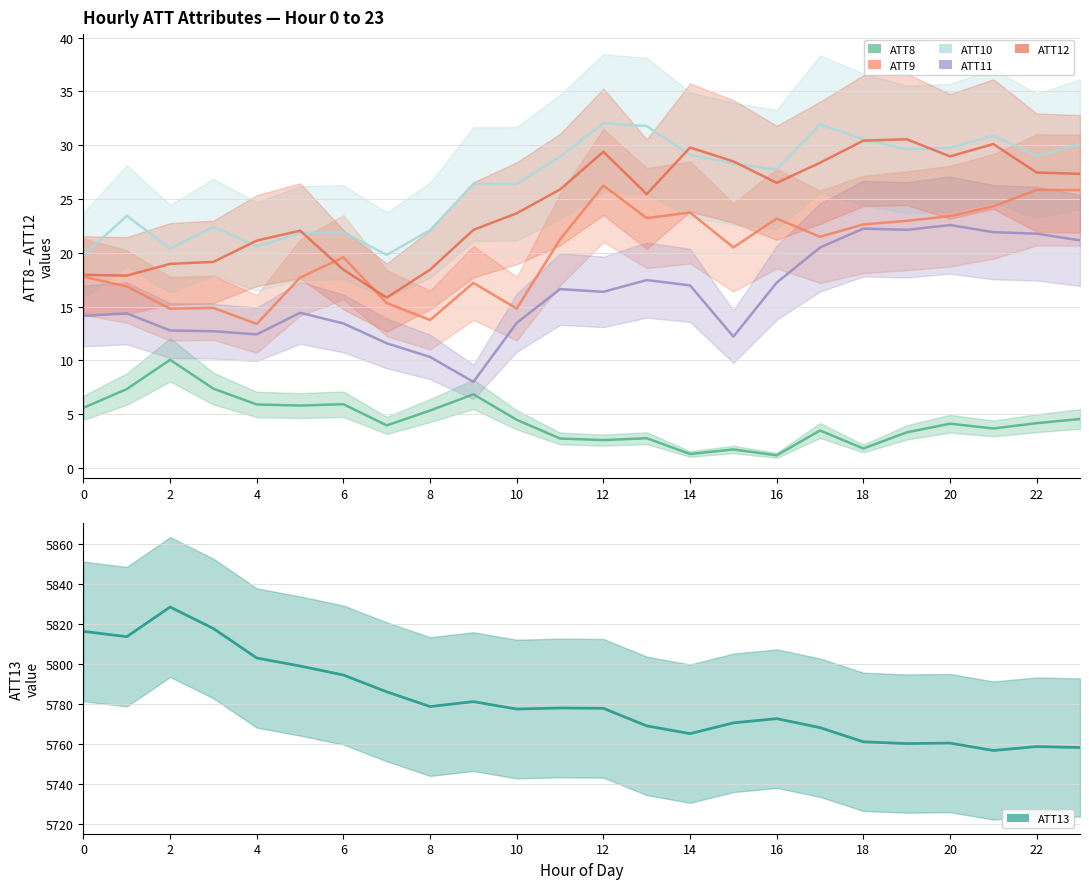

How many values in the ATT8 series exceed 4?

13